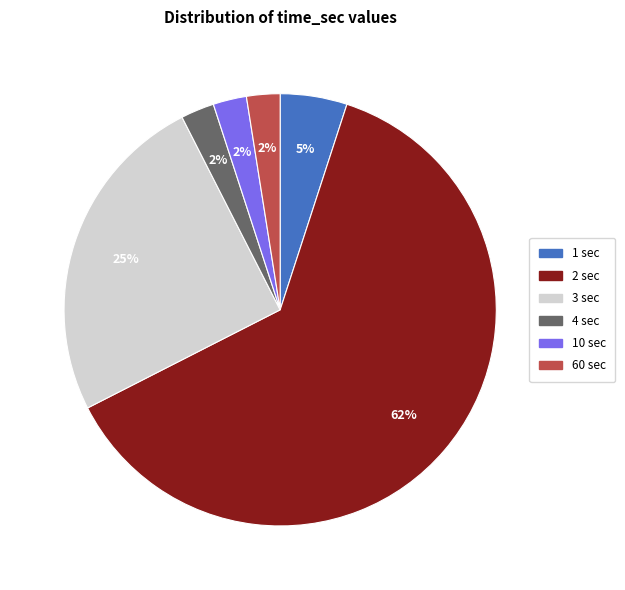

Does any single category account for the majority?

Yes